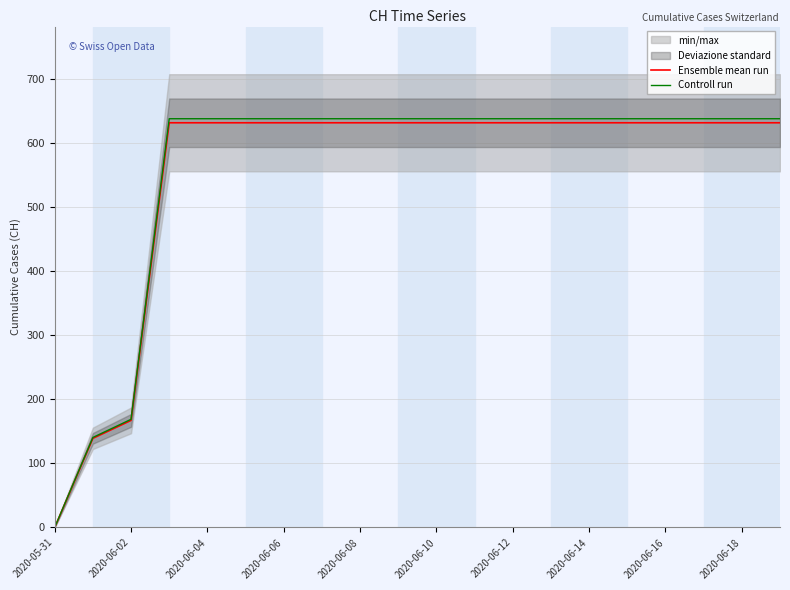

The Controll run series shows 1142.6 at 2020-06-18. True or false?

False